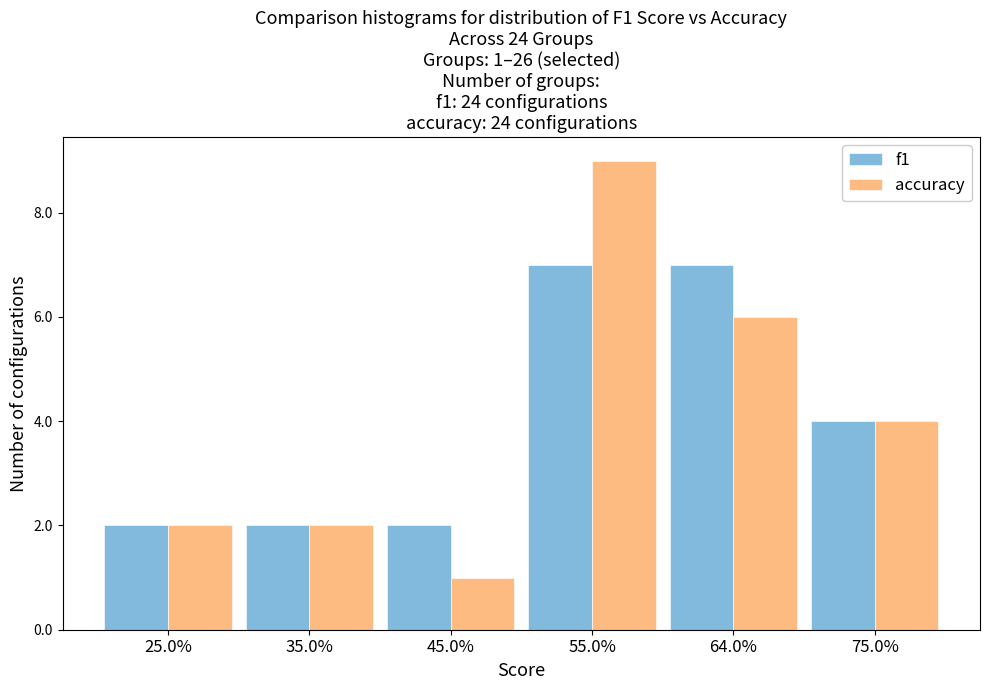

Reading right to left, what are all the values shown in this chart?

f1: 75.0%=4	64.0%=7	55.0%=7	45.0%=2	35.0%=2	25.0%=2
accuracy: 75.0%=4	64.0%=6	55.0%=9	45.0%=1	35.0%=2	25.0%=2